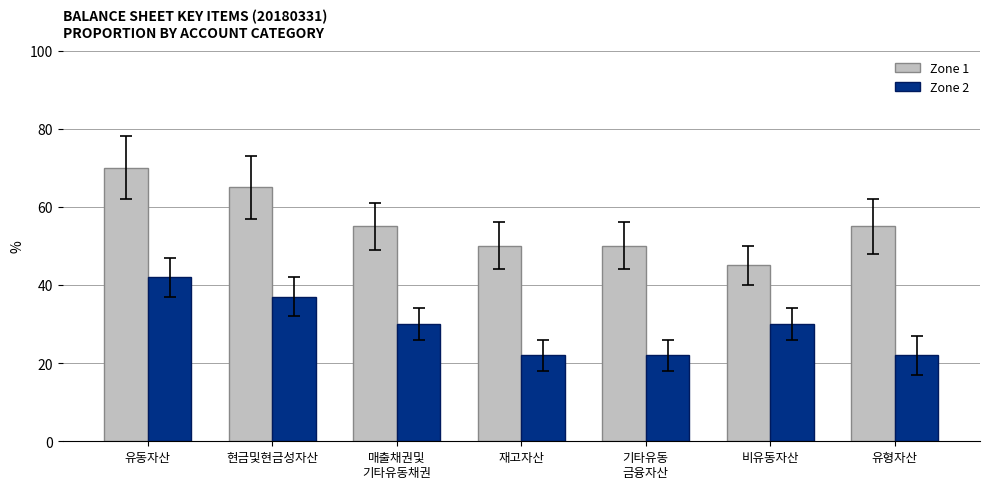

At 현금및현금성자산, list the series in order from largest to smallest.

Zone 1, Zone 2